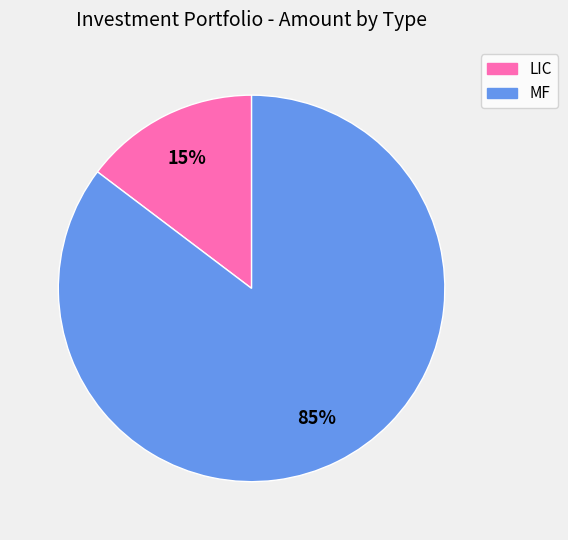

Combined, do MF and LIC account for over 50%?

Yes